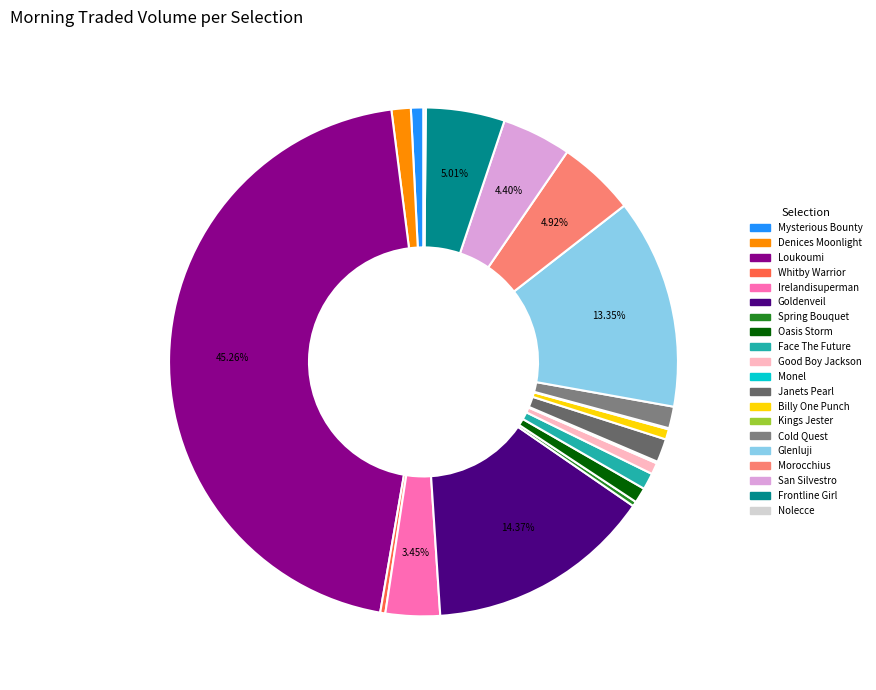

The Good Boy Jackson slice represents 6% of the pie. True or false?

False